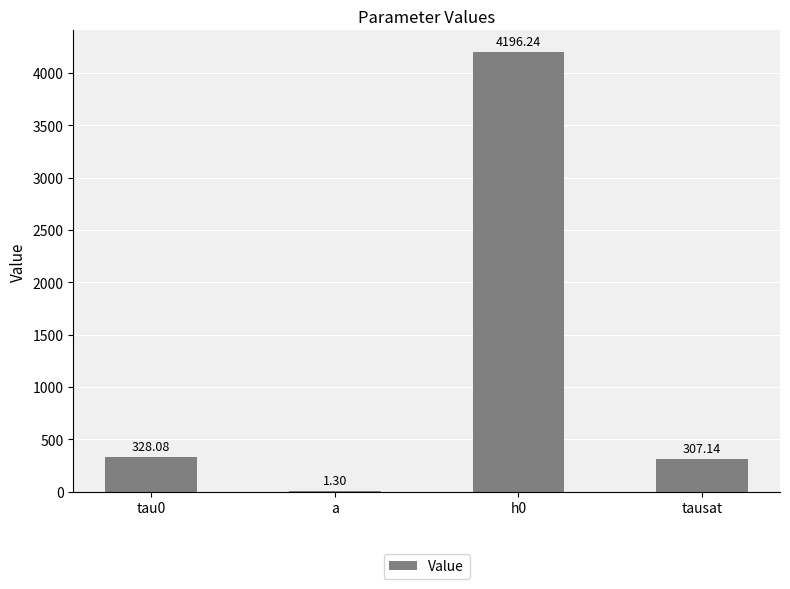

What is the change in value from h0 to tausat?

-3889.1